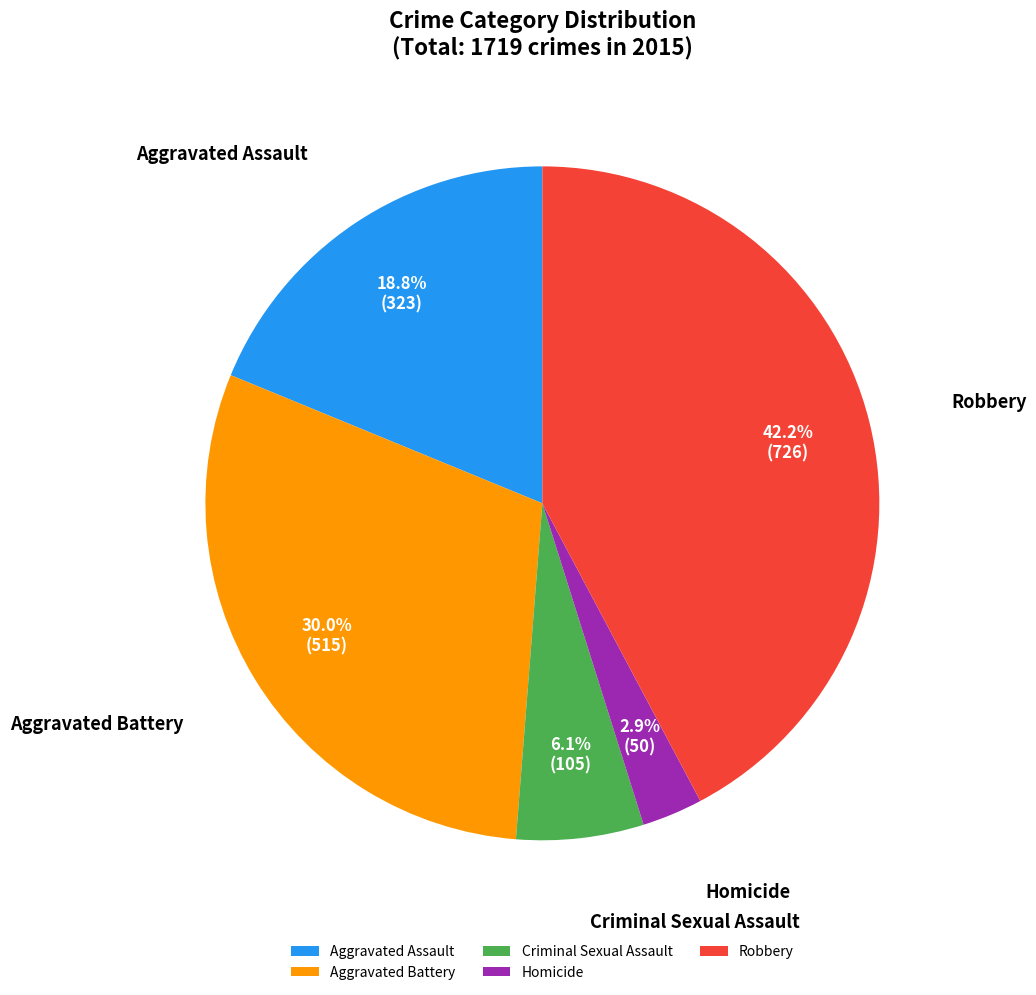

Approximately how many times larger is the value at Criminal Sexual Assault compared to Aggravated Battery?

0.2